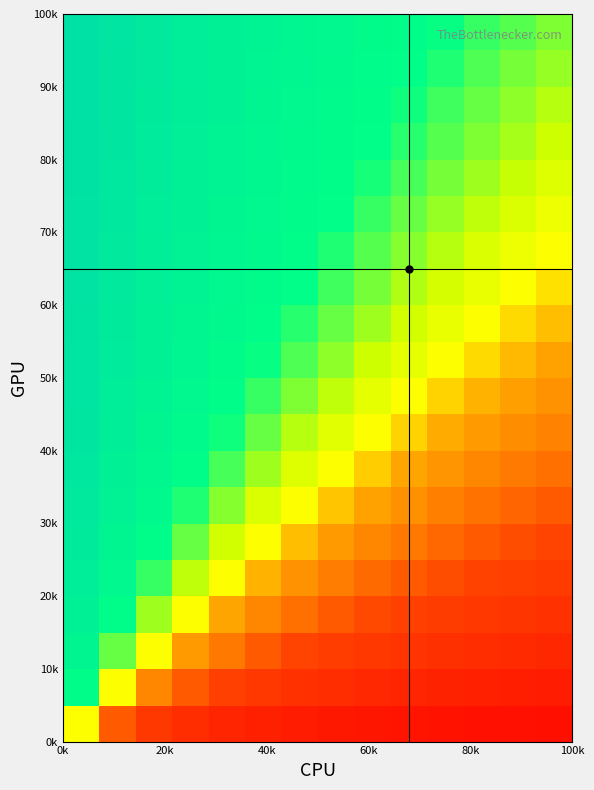

What is the maximum value shown in the chart?

0.9